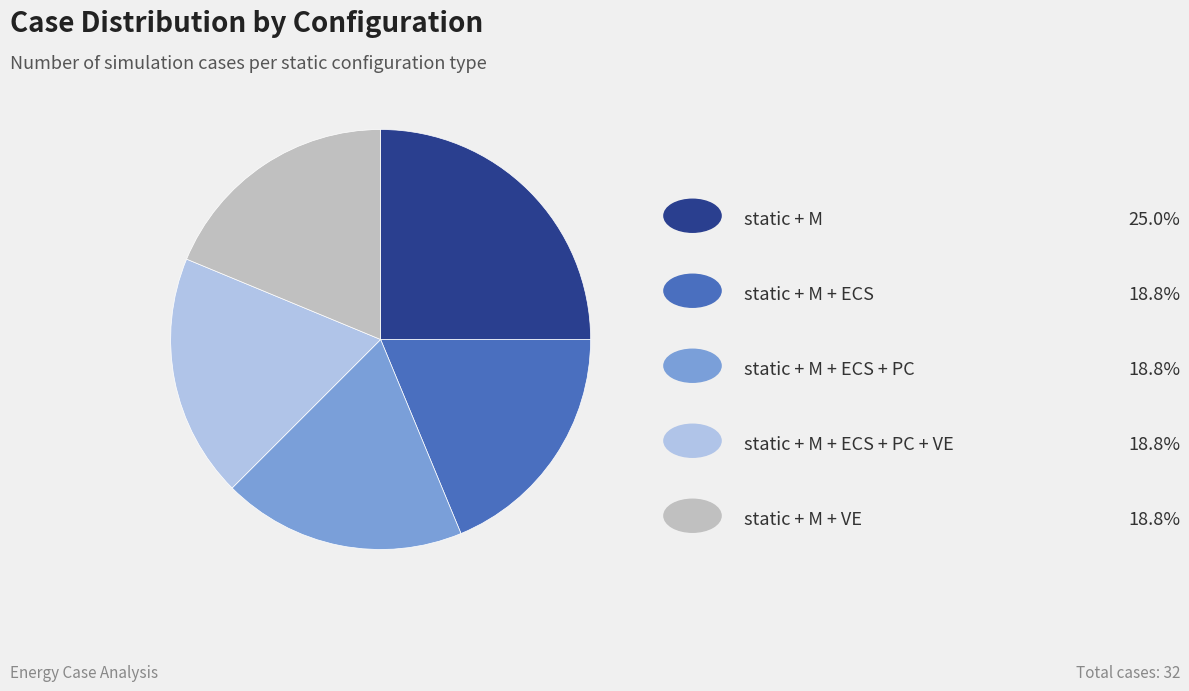

Is there a majority slice in this chart?

No